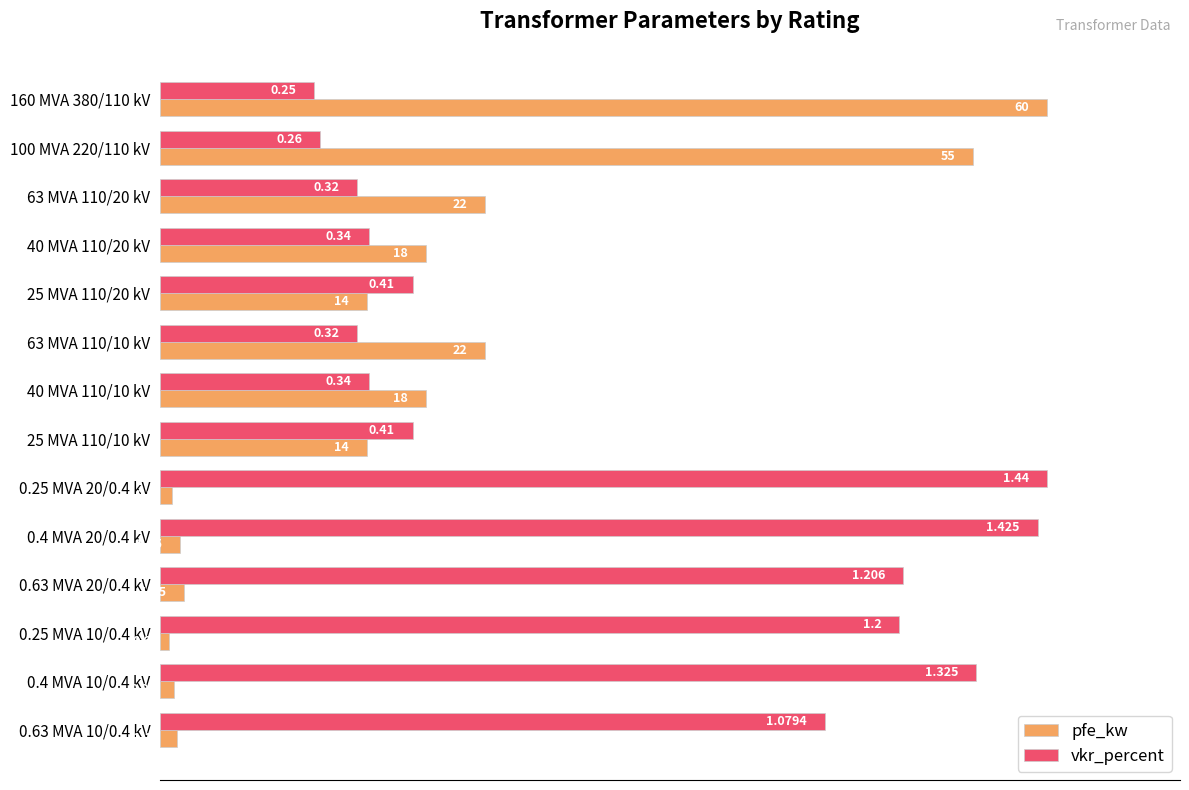

What are all the series names shown in the legend?

pfe_kw, vkr_percent